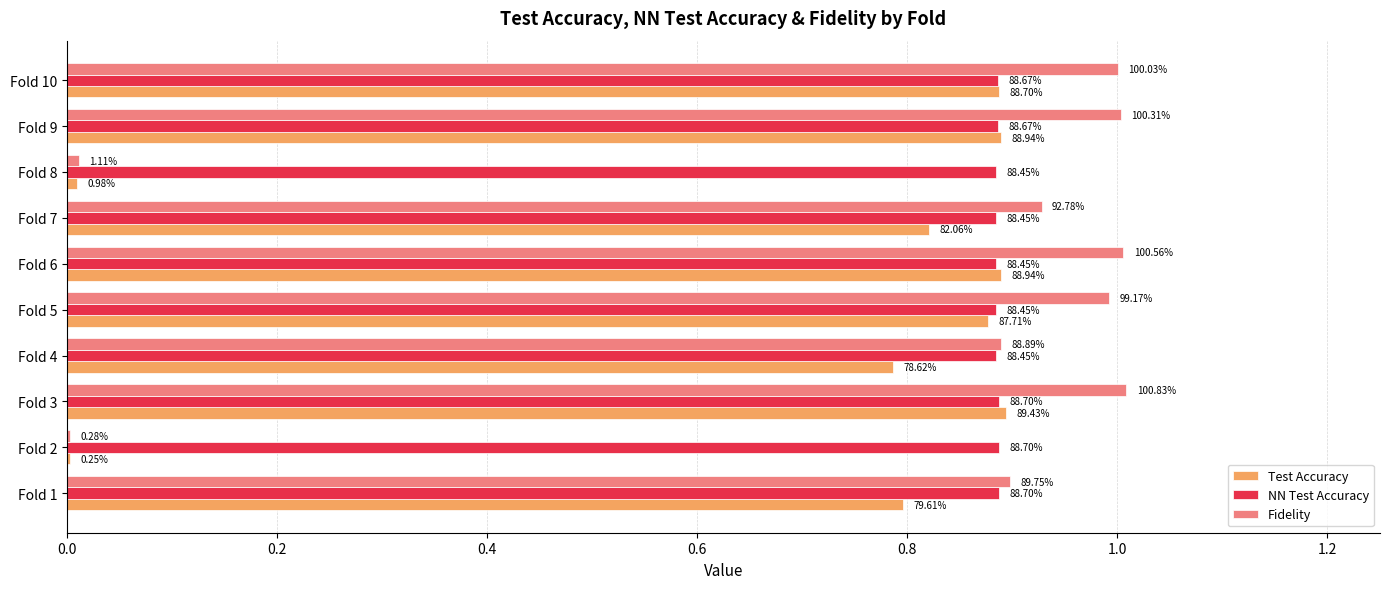

What are all the series names shown in the legend?

Test Accuracy, NN Test Accuracy, Fidelity